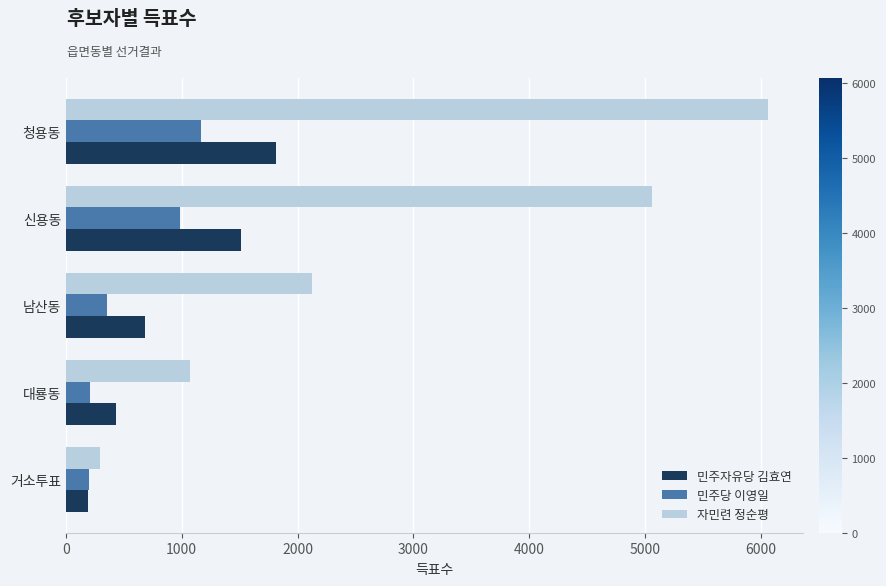

True or false: 민주당 이영일 has a value of 1818 at 청용동.

False